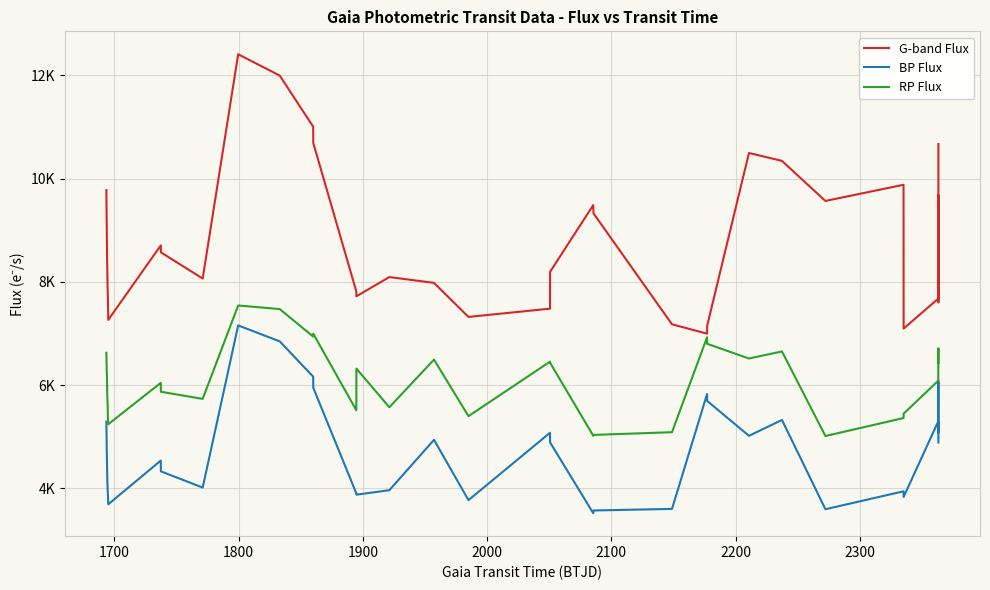

True or false: G-band Flux and BP Flux cross at least once.

False